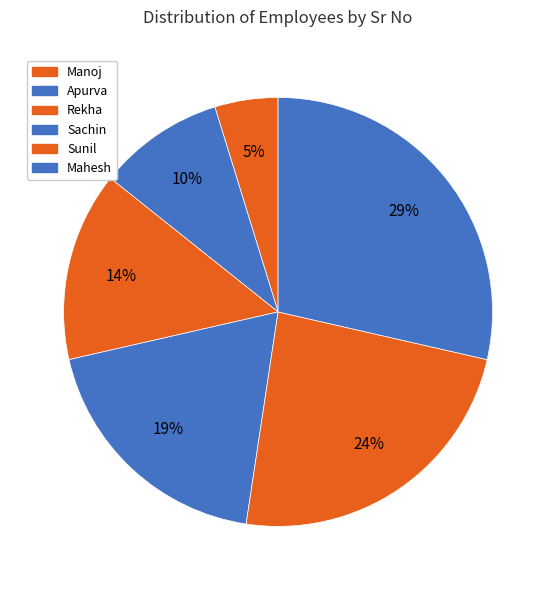

Which has a higher value, Sunil or Mahesh?

Mahesh